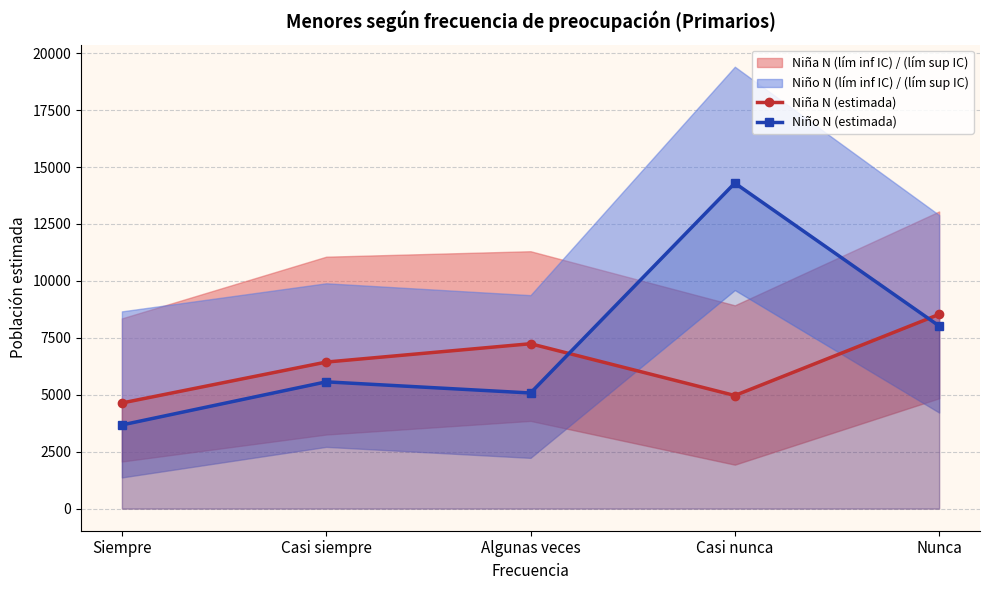

Where is the first local minimum for Niño N (estimada)?

Algunas veces